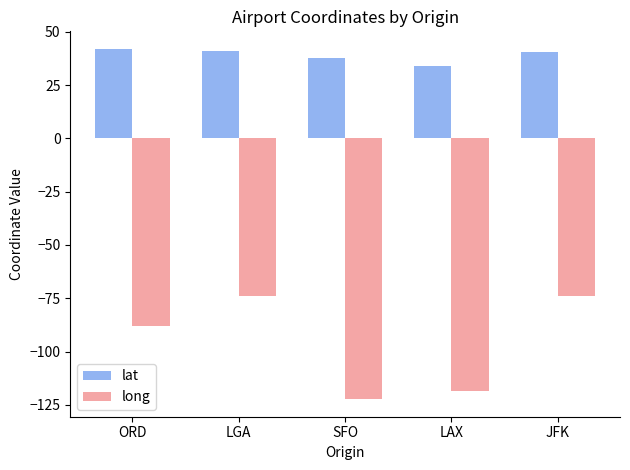

What is the difference between the lat values at LAX and LGA?

6.8